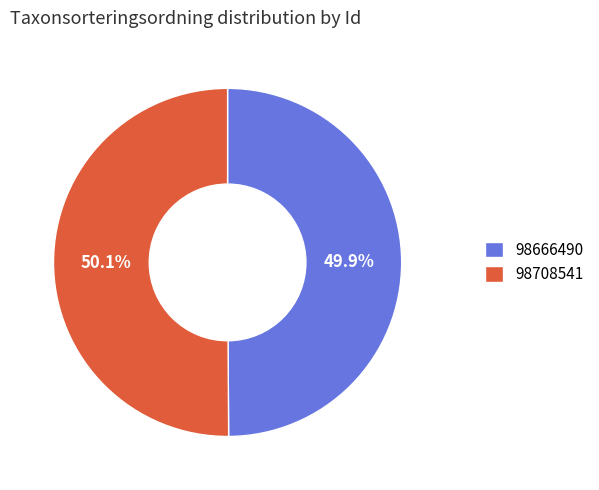

Do 98708541 and 98666490 together represent more than half of the pie?

Yes